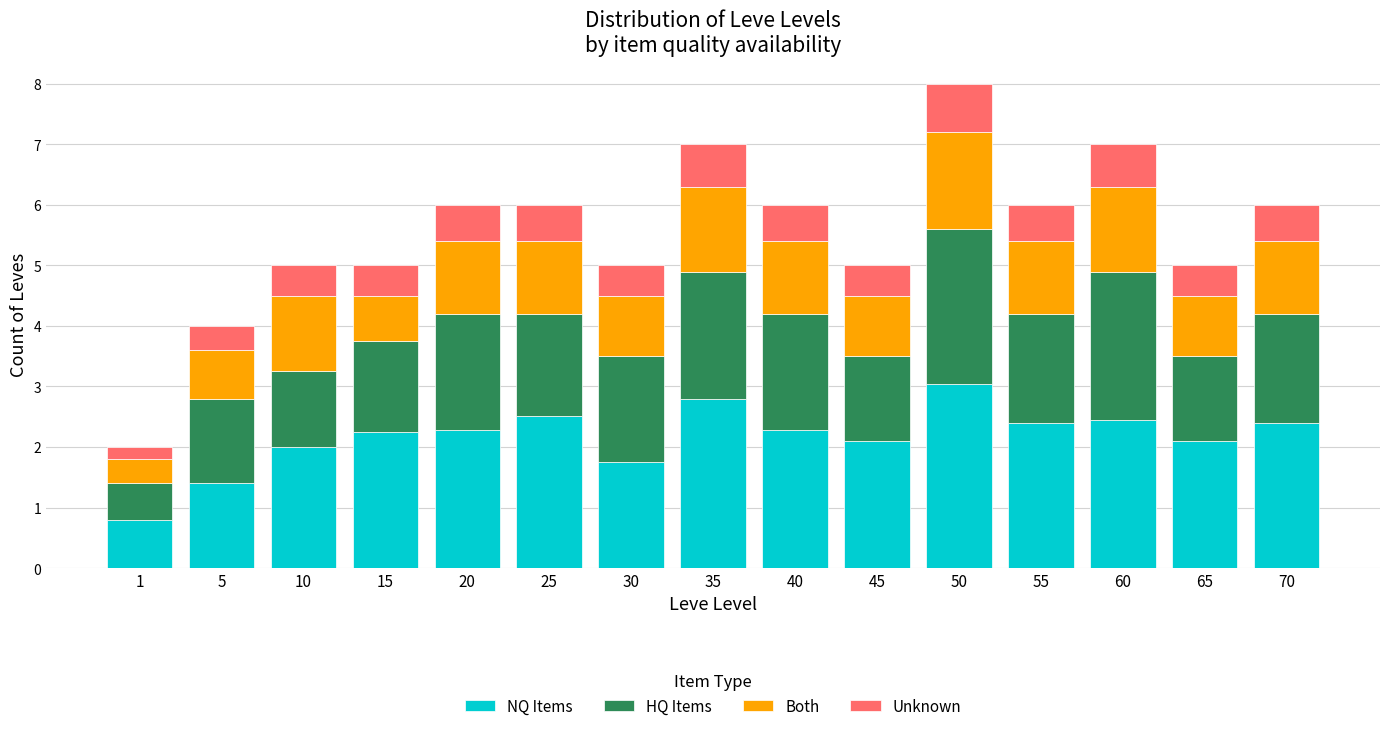

What is the difference between the maximum and second lowest values in the NQ Items series?

1.6